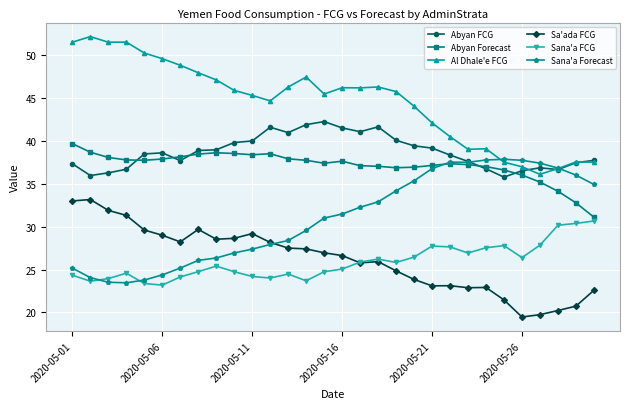

What is the average value of the Sana'a FCG series?

25.9